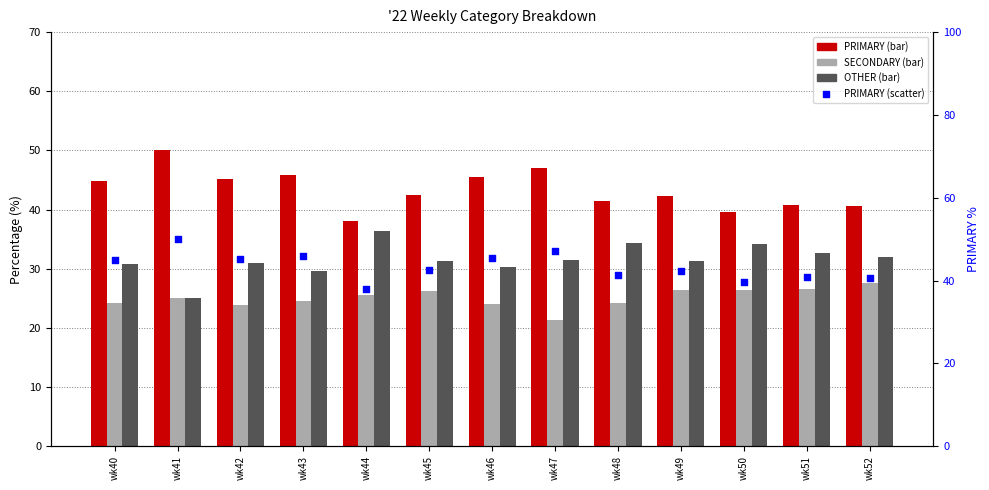

Which series contains the lowest Y value?

SECONDARY